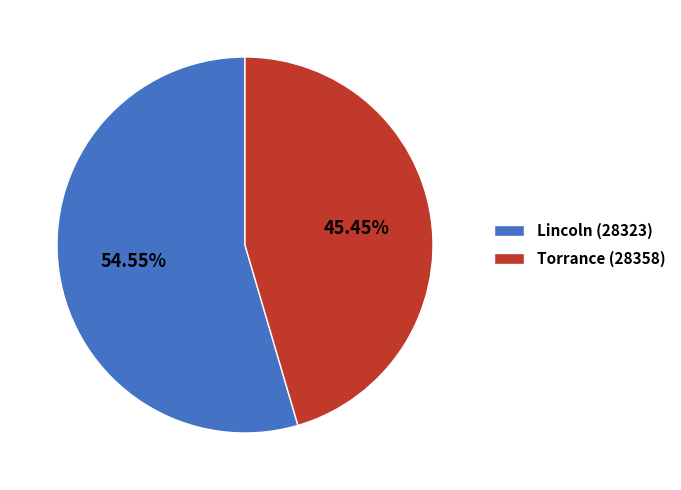

True or false: Torrance (28358) accounts for 45% of the total.

True